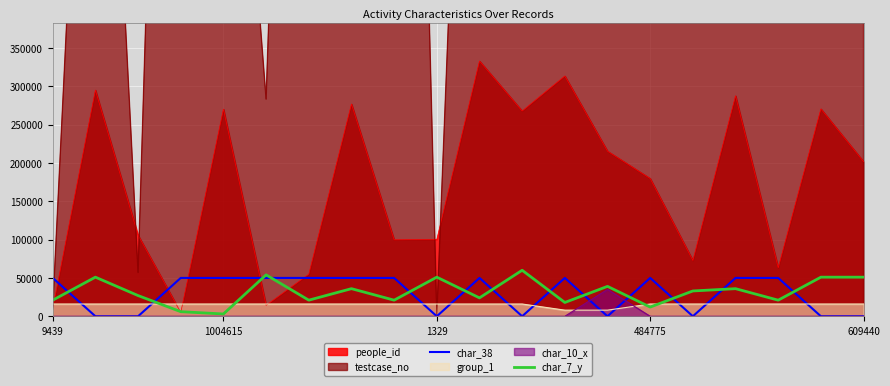

At 6, list the series in order from smallest to largest.

char_7_y, char_38